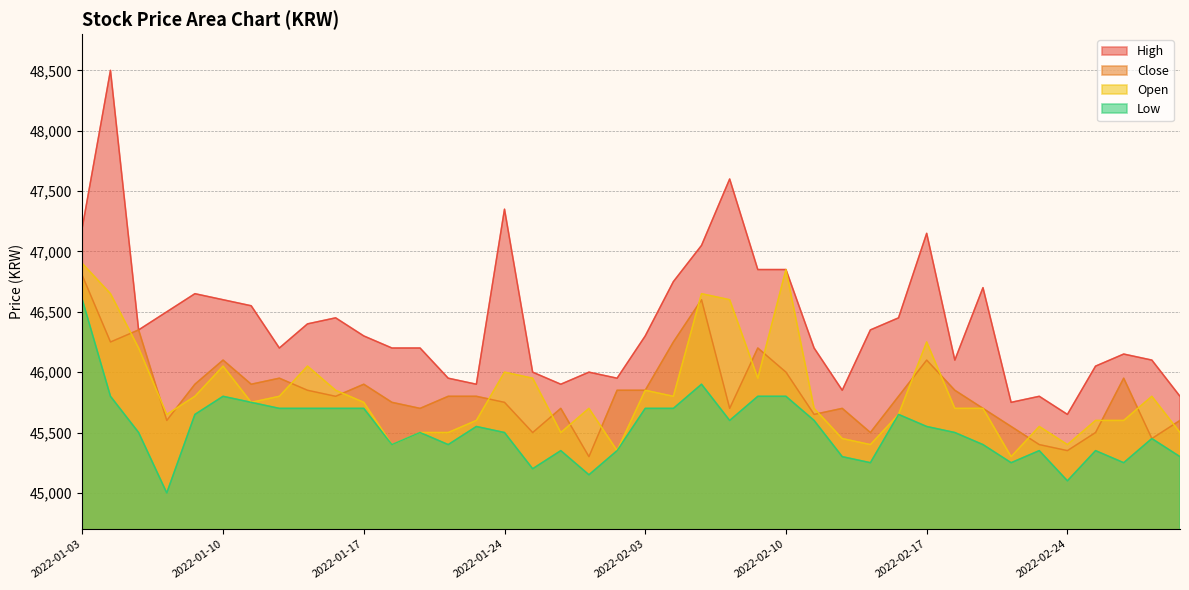

What are all the series names shown in the legend?

High, Close, Open, Low